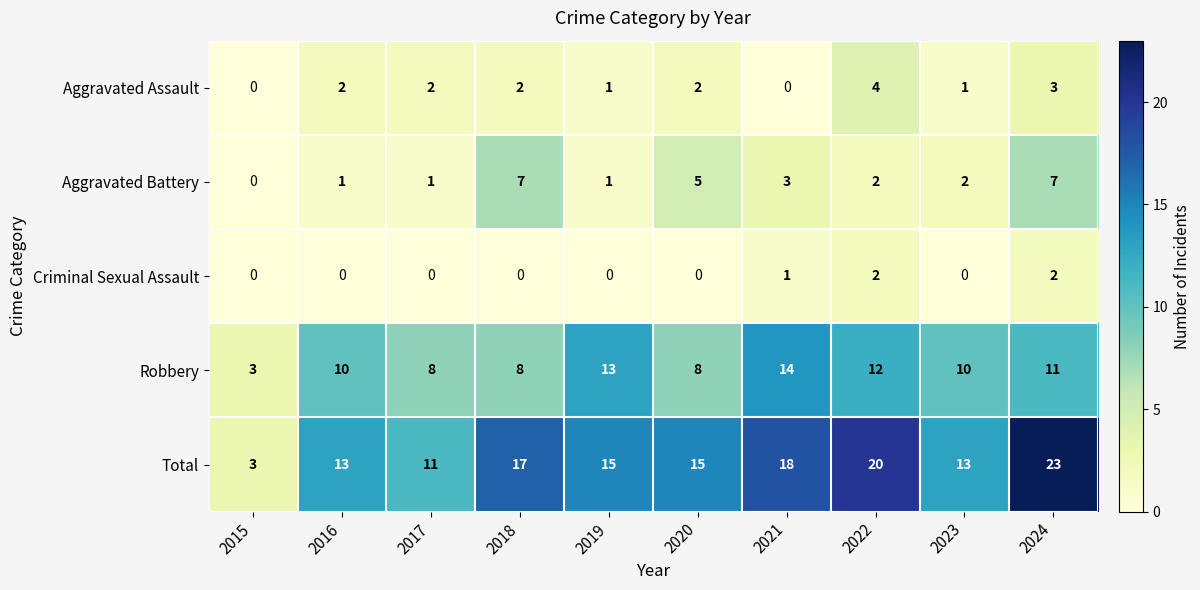

What is the sum of the Robbery values at 2016 and 2022?

22